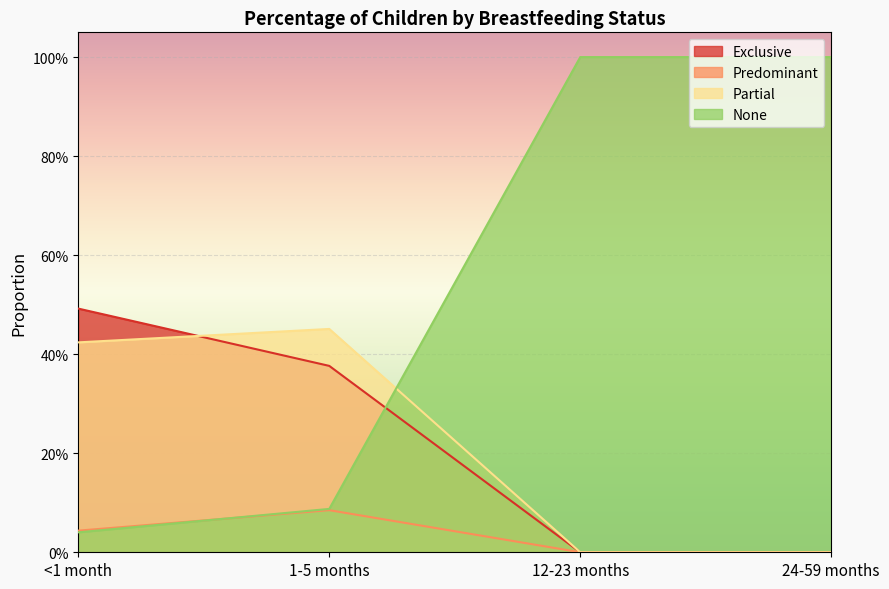

What is the total value across all series at 12-23 months?

1.0